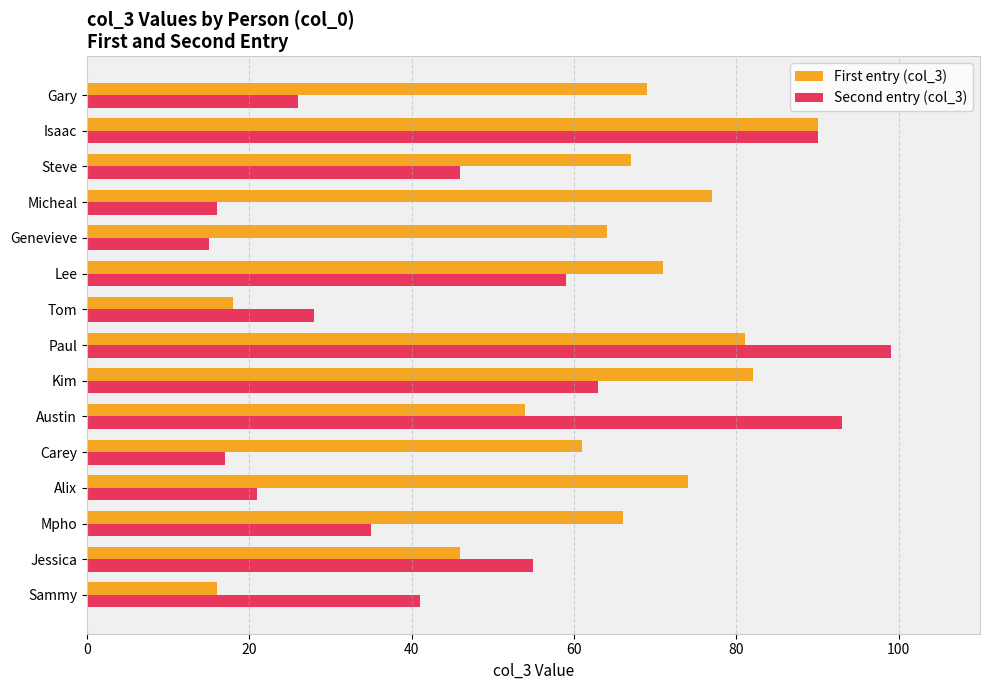

Rank the categories by First entry (col_3) value from lowest to highest.

Sammy, Tom, Jessica, Austin, Carey, Genevieve, Mpho, Steve, Gary, Lee, Alix, Micheal, Paul, Kim, Isaac